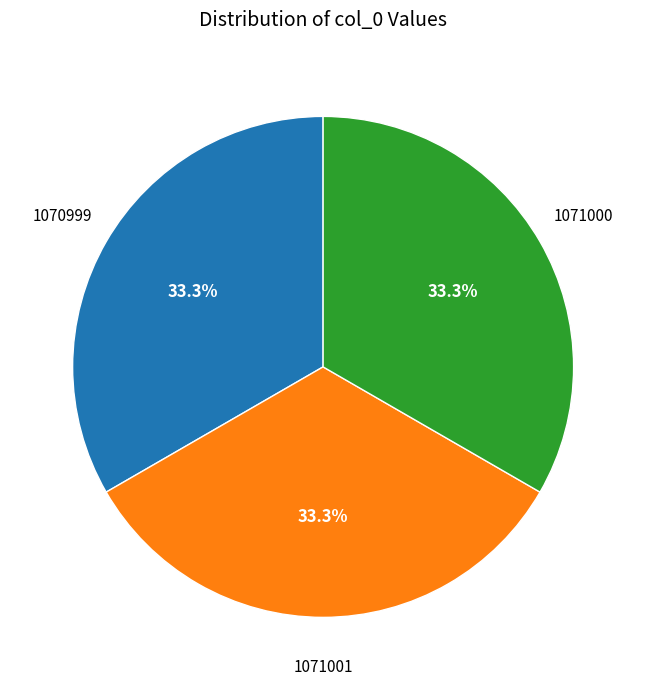

Approximately how many times larger is the value at 1071000 compared to 1070999?

1.0